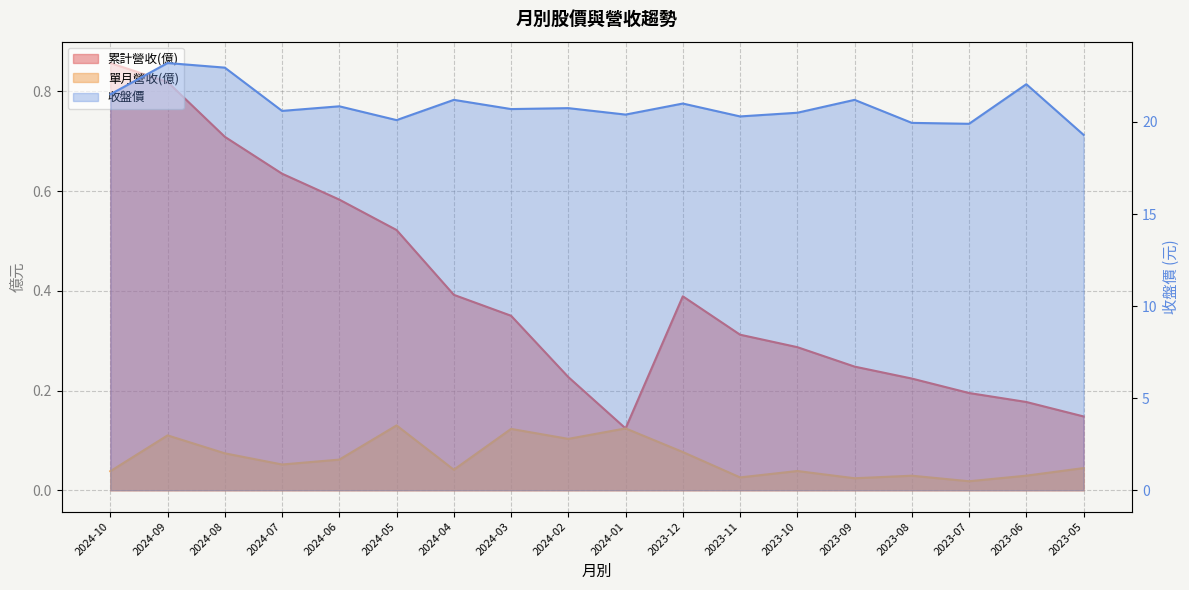

Which category has the highest value across all series?

2024-09